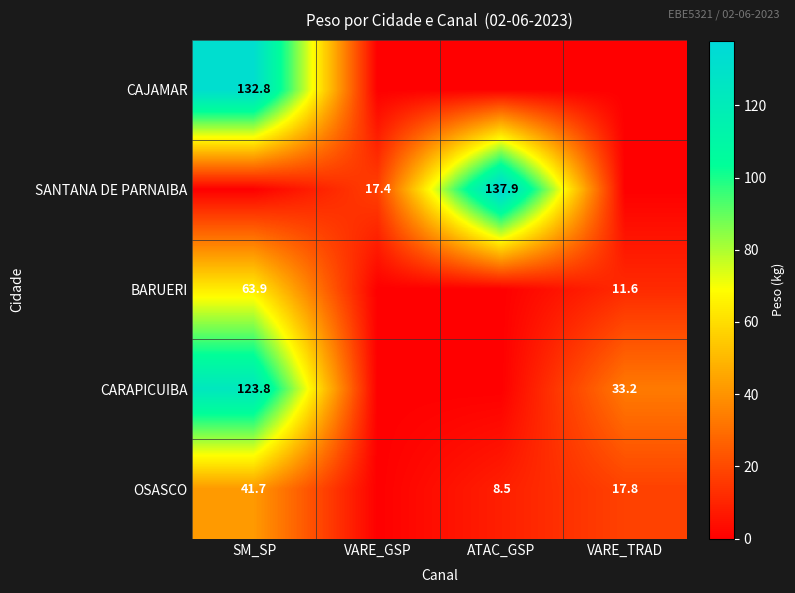

True or false: SANTANA DE PARNAIBA has a value of 230.6 at ATAC_GSP.

False